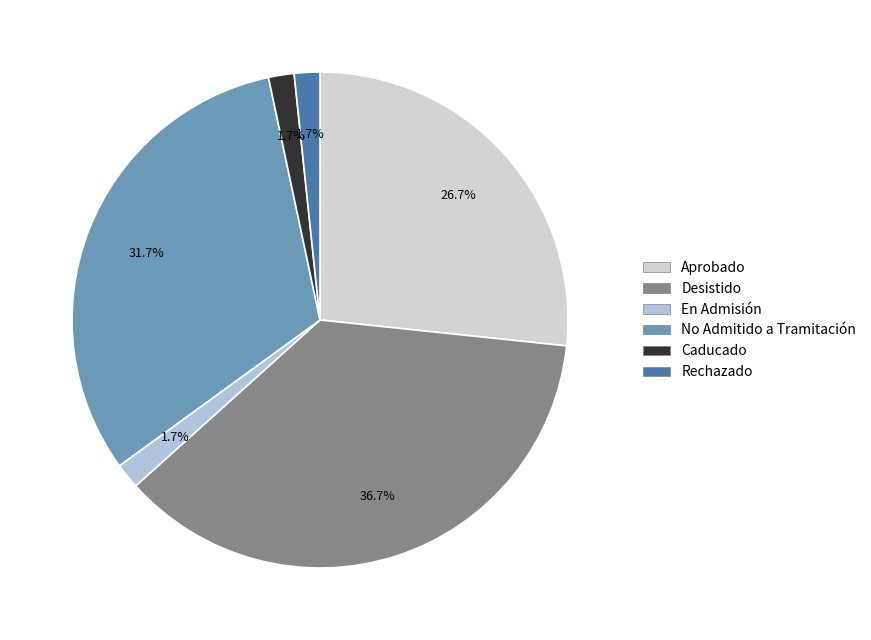

Approximately how many times larger is the value at No Admitido a Tramitación compared to Caducado?

19.0